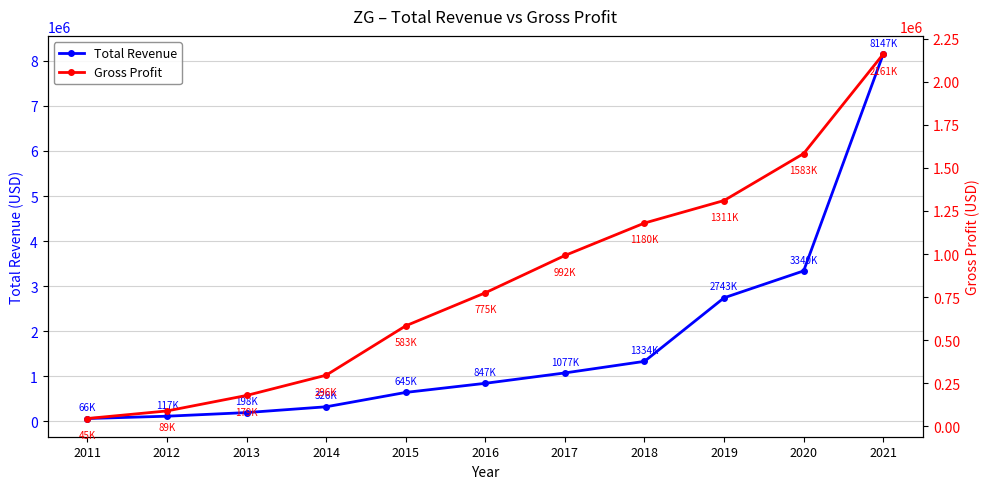

What is the difference between the Gross Profit values at 2018 and 2014?

883600